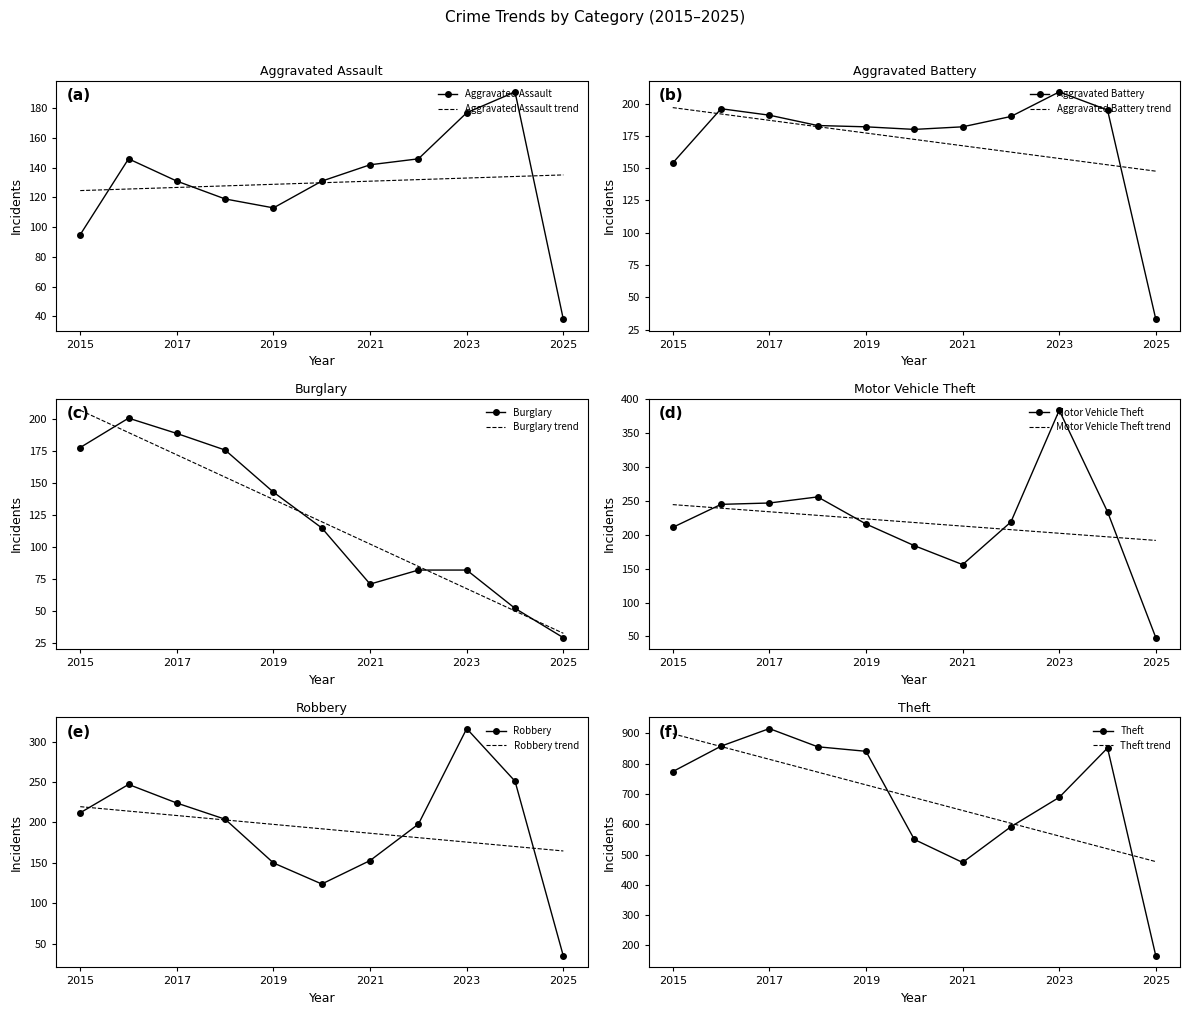

True or false: Burglary and Robbery intersect in this chart.

False